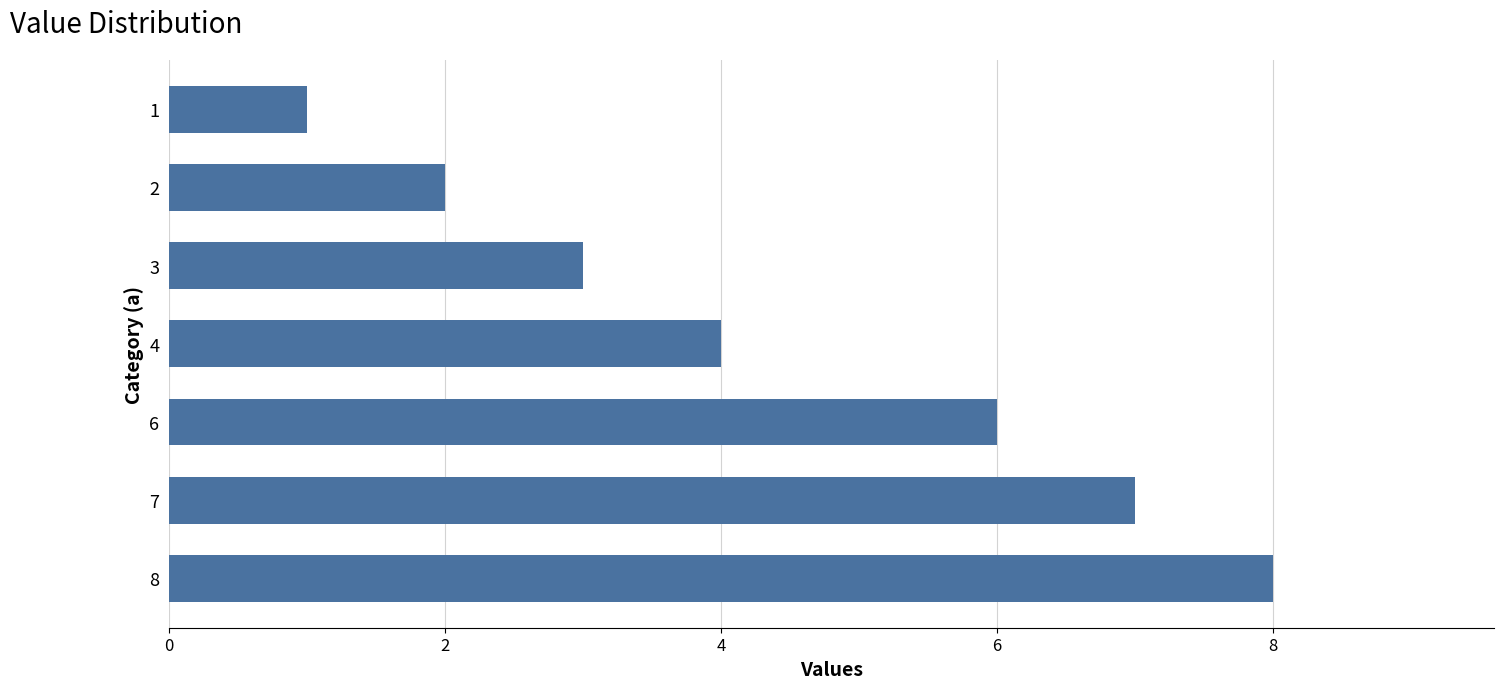

How many bars are there in total?

7